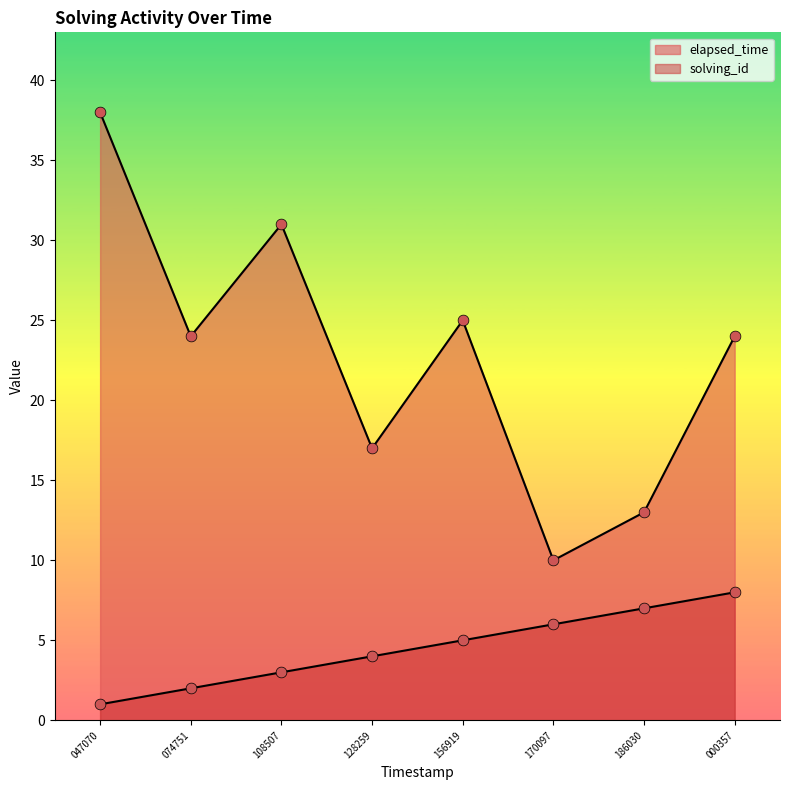

Which series contains the lowest Y value?

solving_id